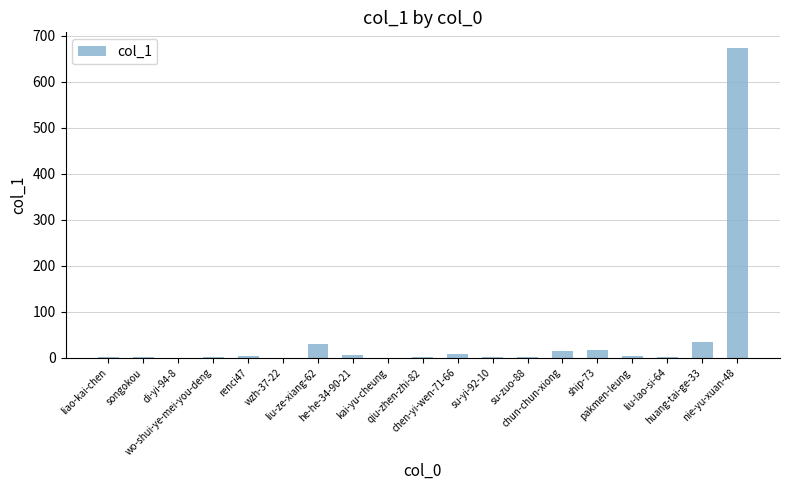

What is the sum of all values?

807